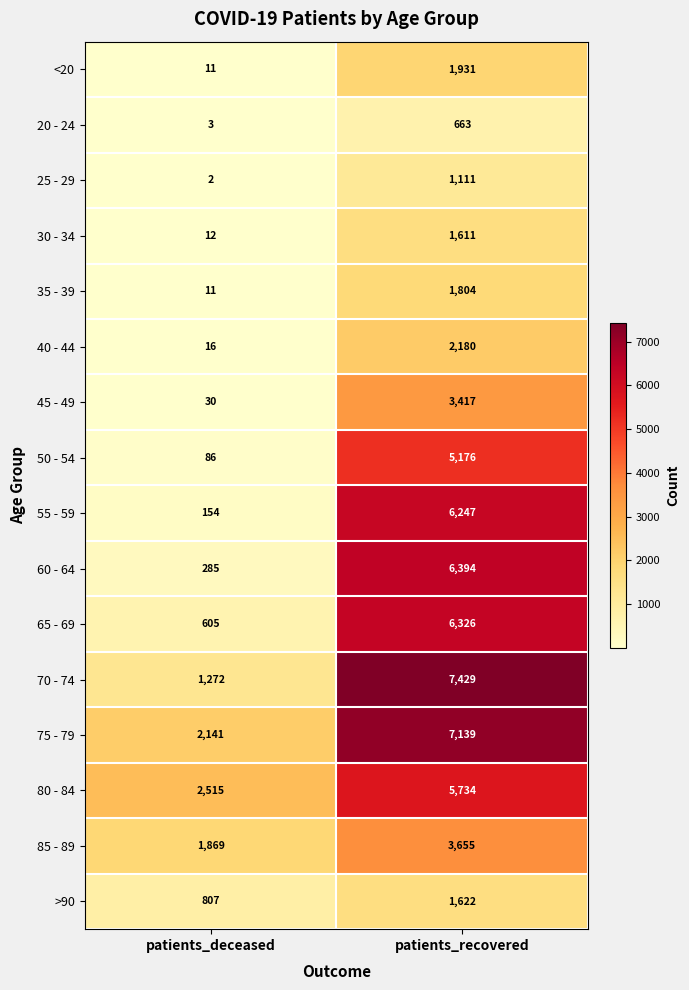

Which category has the lowest value across all series?

patients_deceased